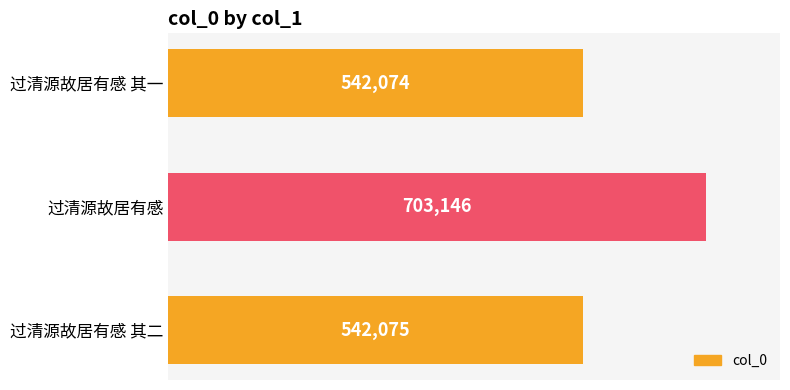

How many bars are there in total?

3